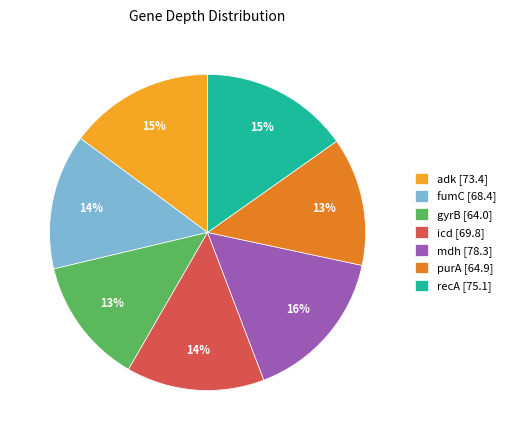

How many slices are in this pie chart?

7